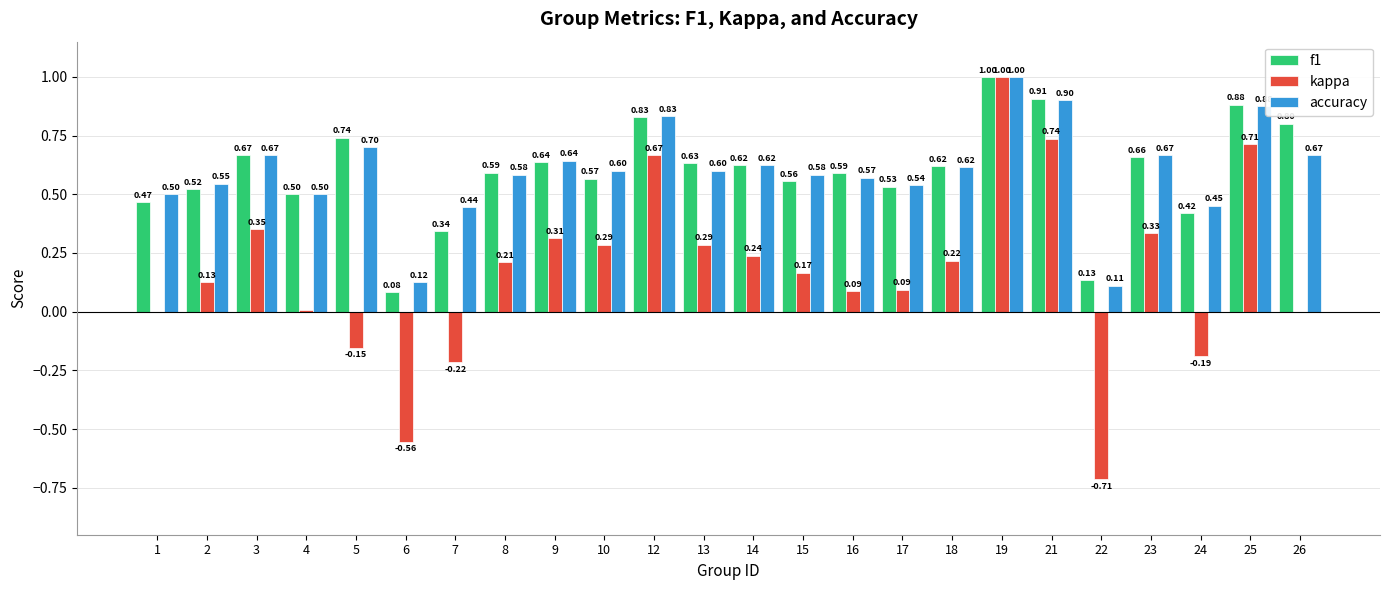

What is the sum of the kappa values at 10 and 25?

1.0